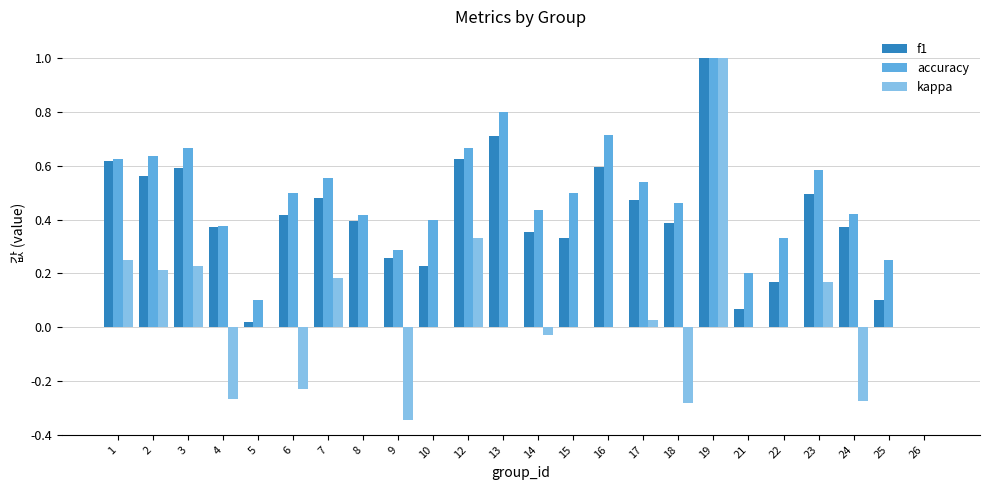

Is the value of f1 at 19 greater than the value of kappa at 6?

Yes